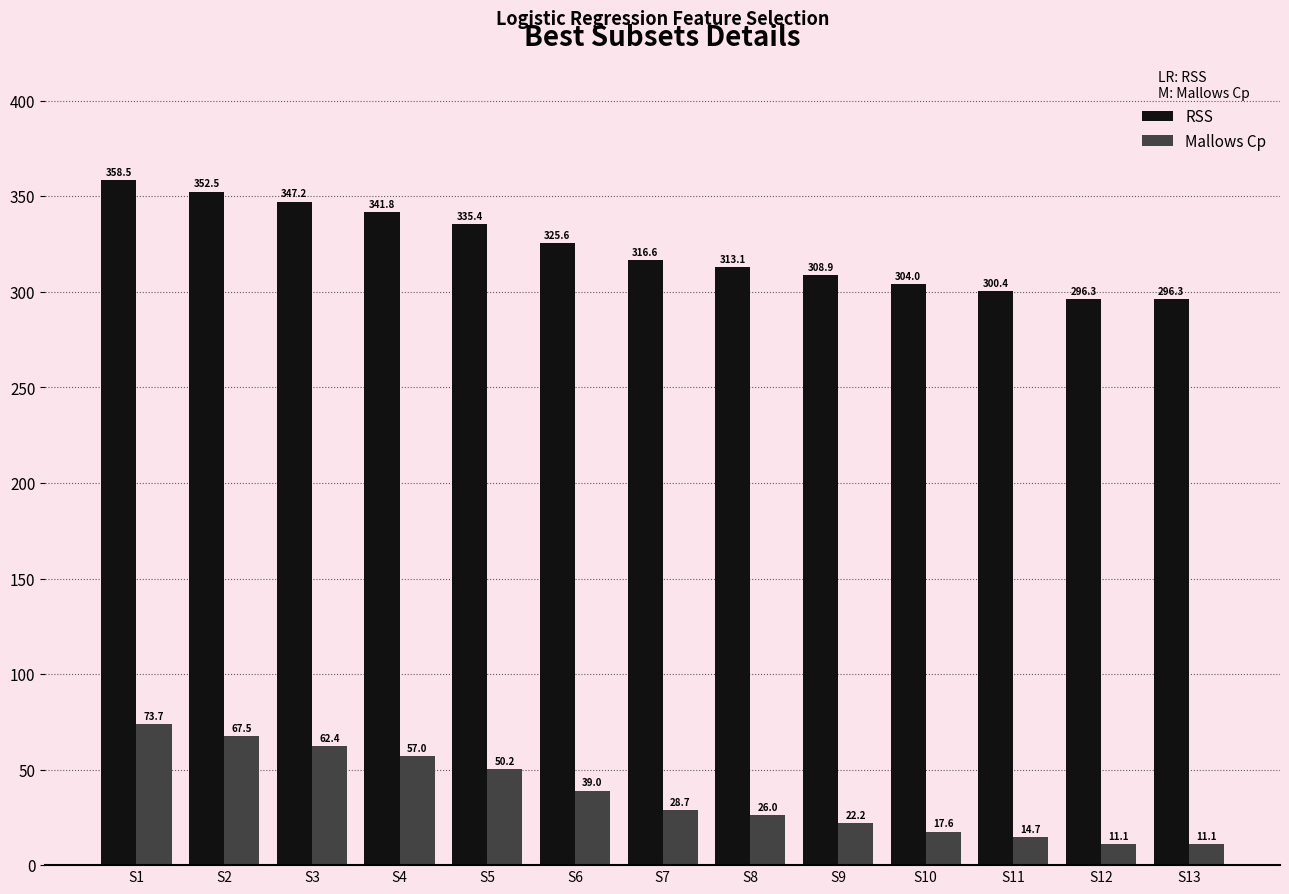

List the series in order of their peak value, highest first.

RSS, Mallows Cp